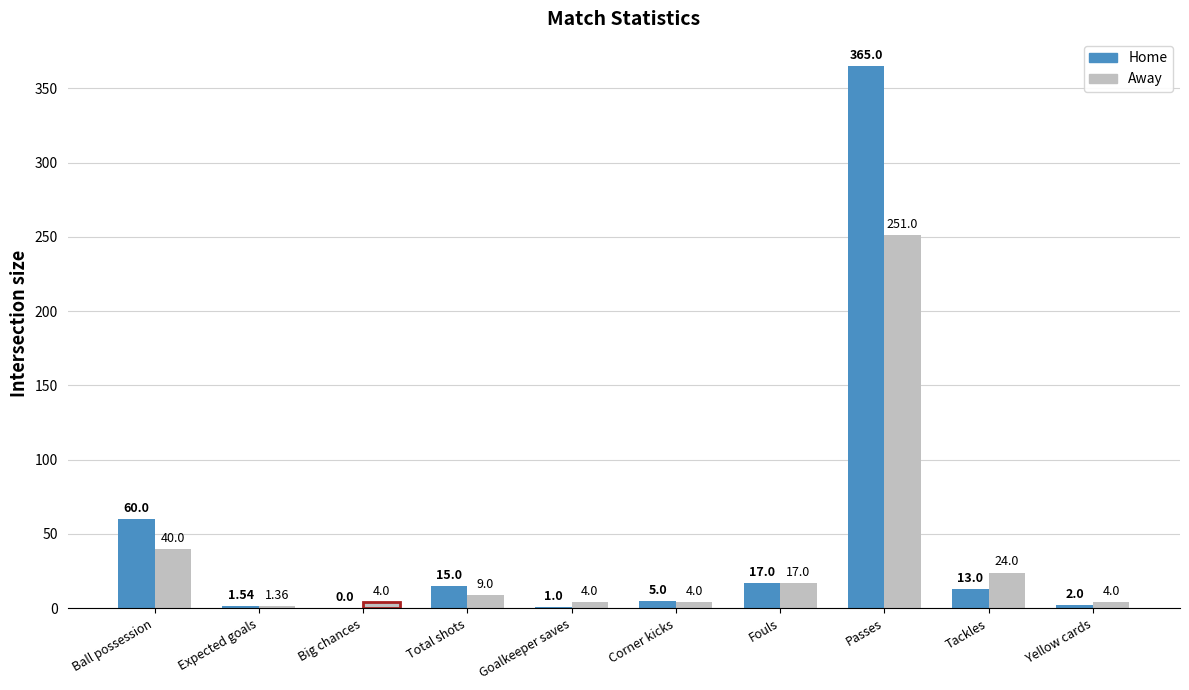

What is the sum of the Home values at Big chances and Tackles?

13.0